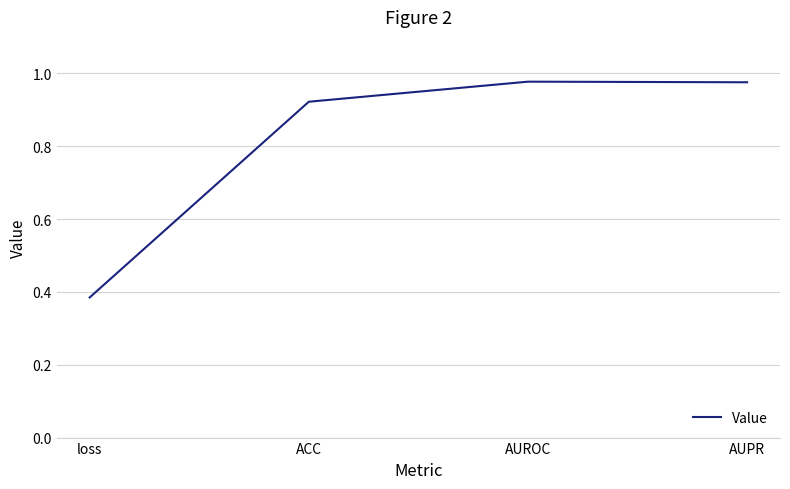

Is it true that the value at AUPR is 0.4?

False